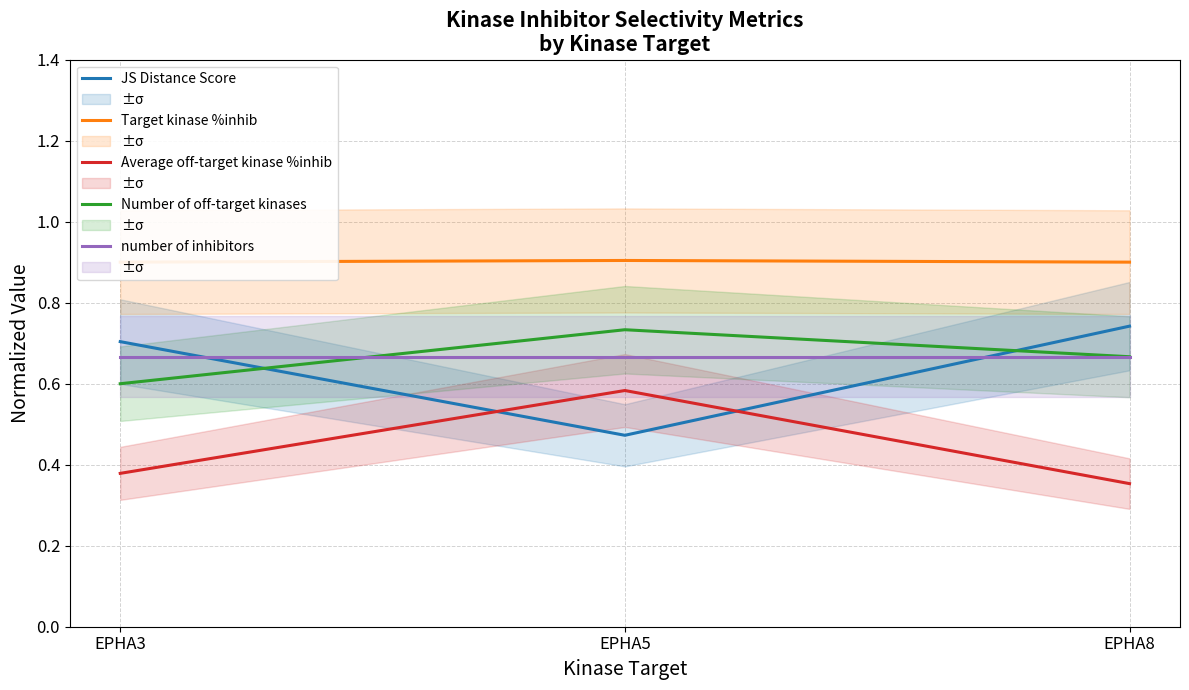

What is the value of the JS Distance Score point at the 2nd from the left?

0.5